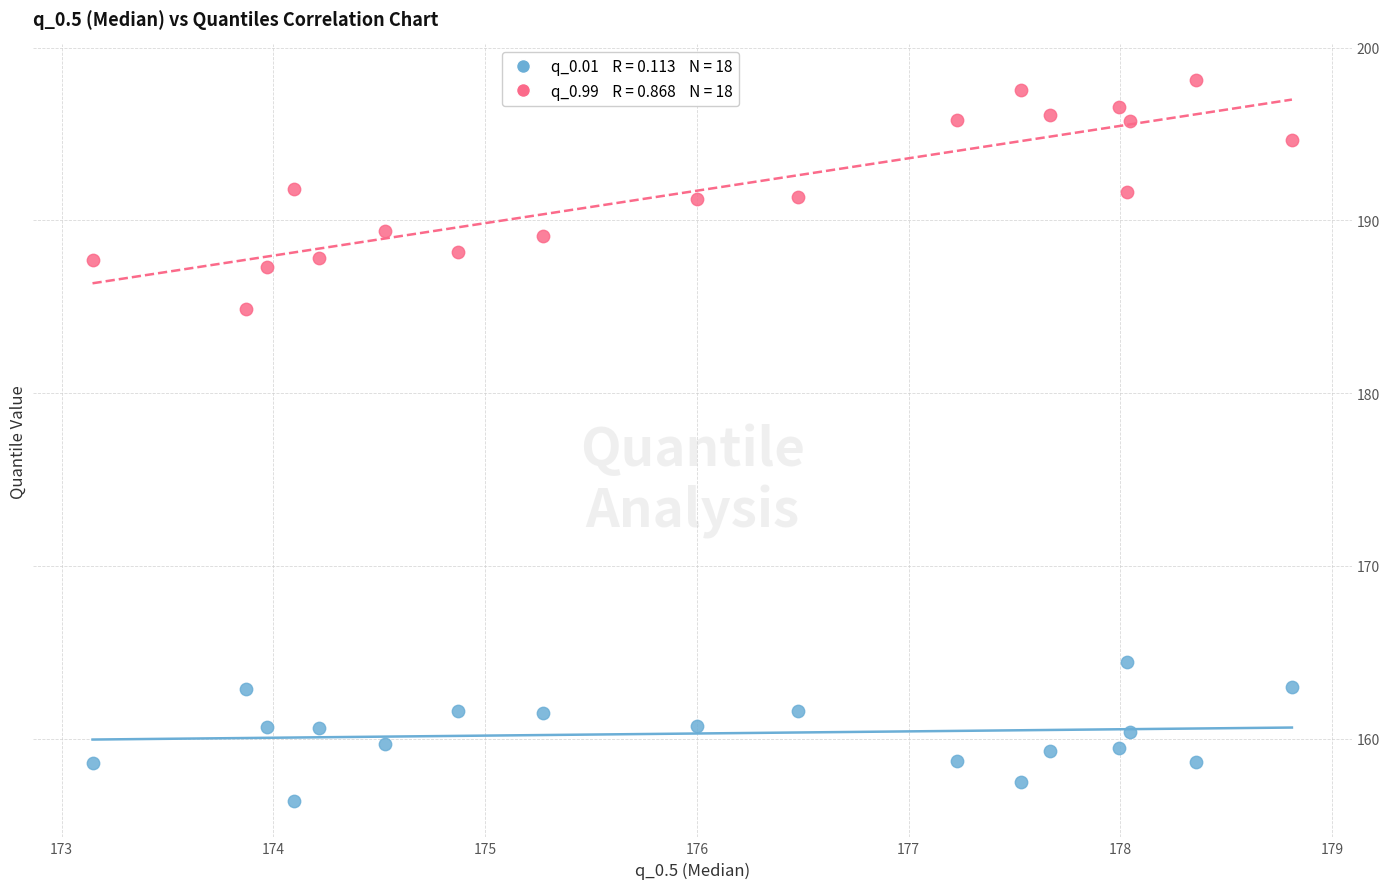

Across all data points, what is the range of Y values (max minus min)?

41.7